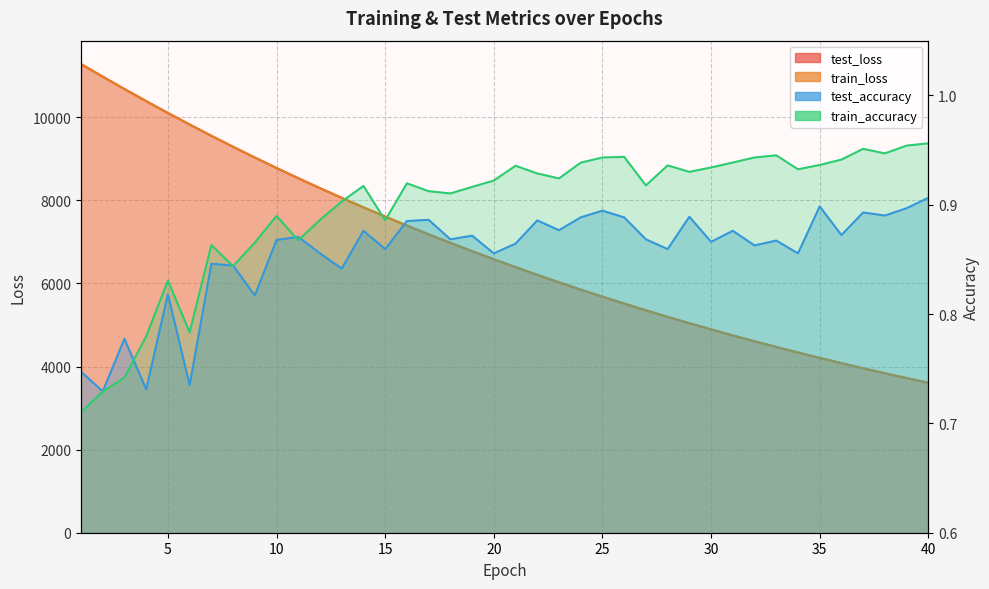

The value of test_loss at 12 is 8292.3. True or false?

True